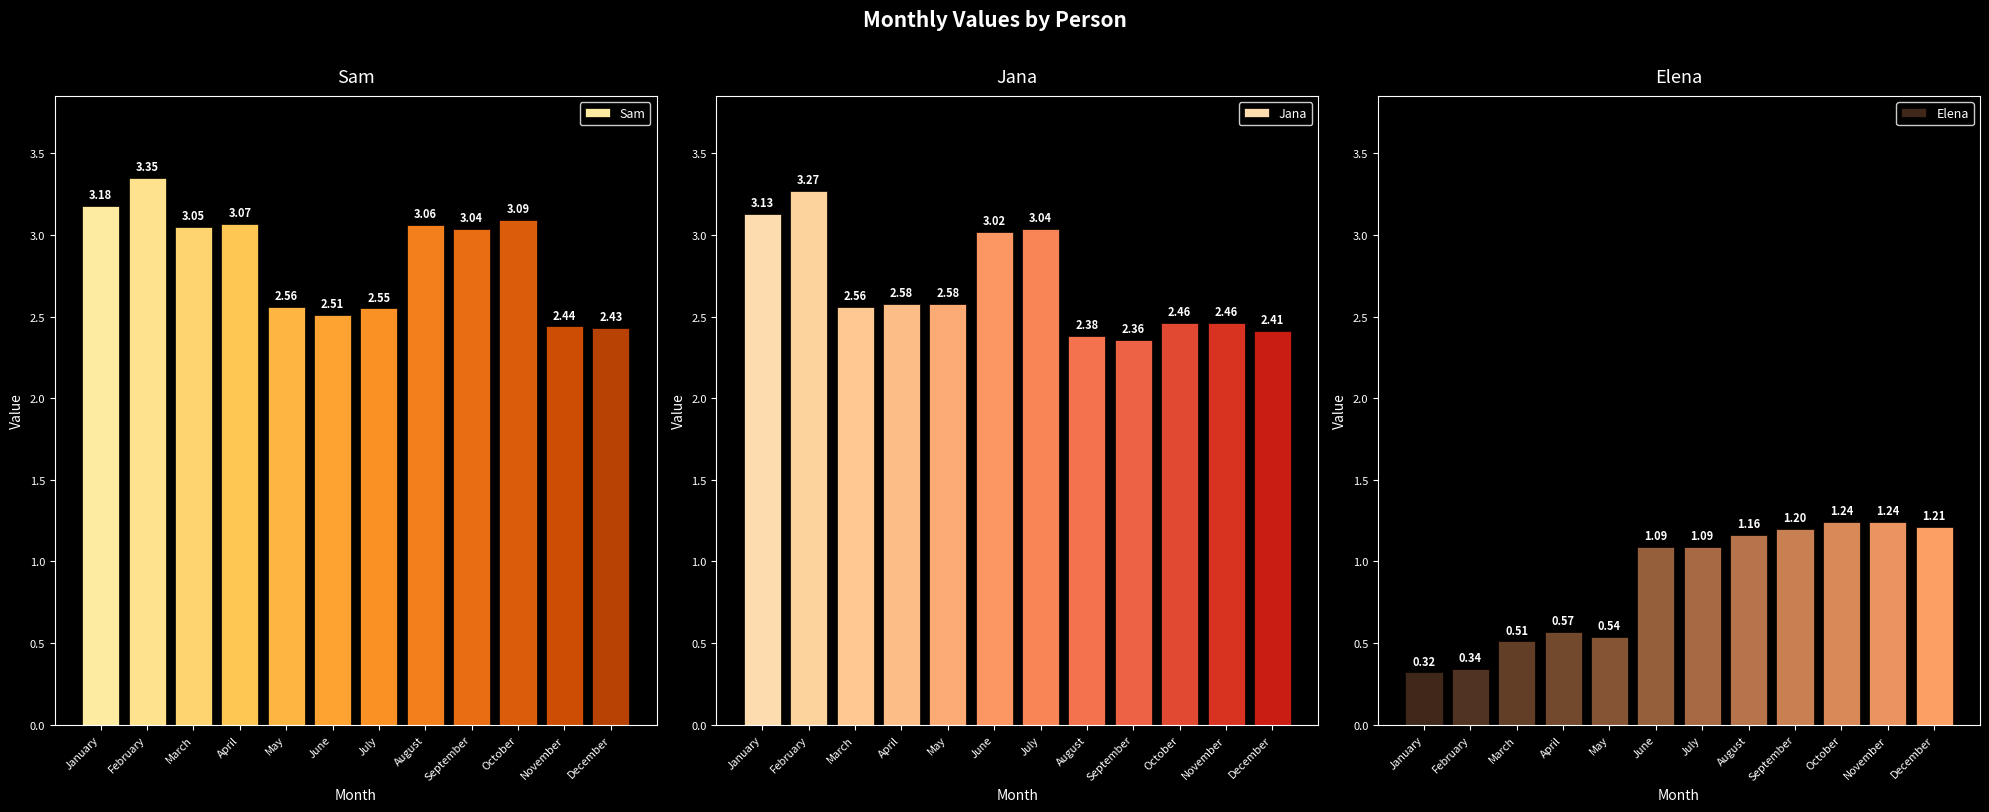

Which has a higher value, October or January?

January